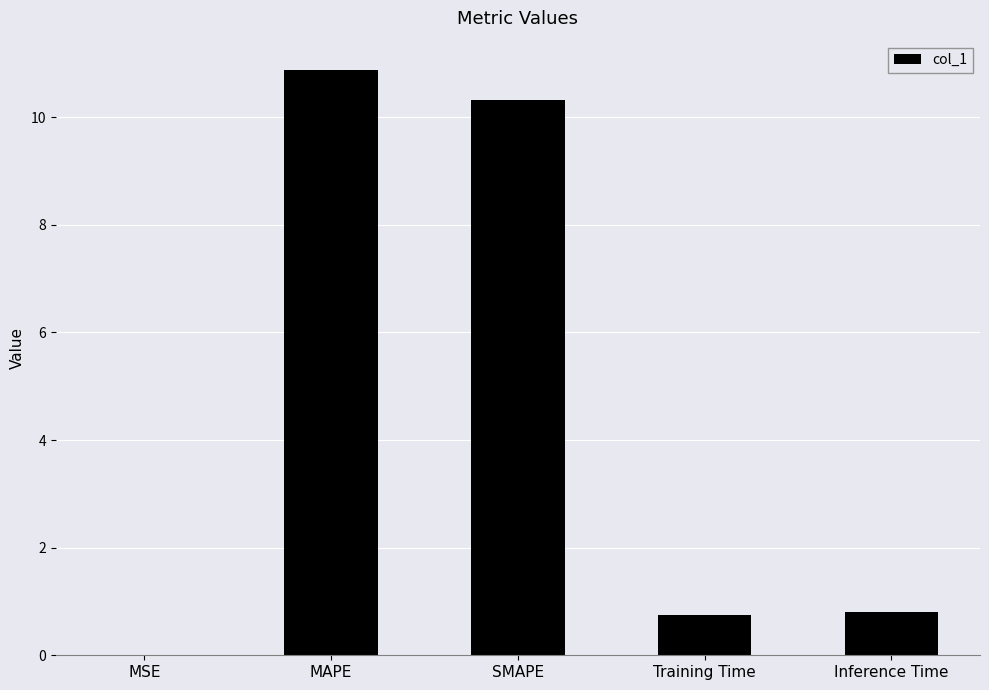

Are the bars horizontal?

No